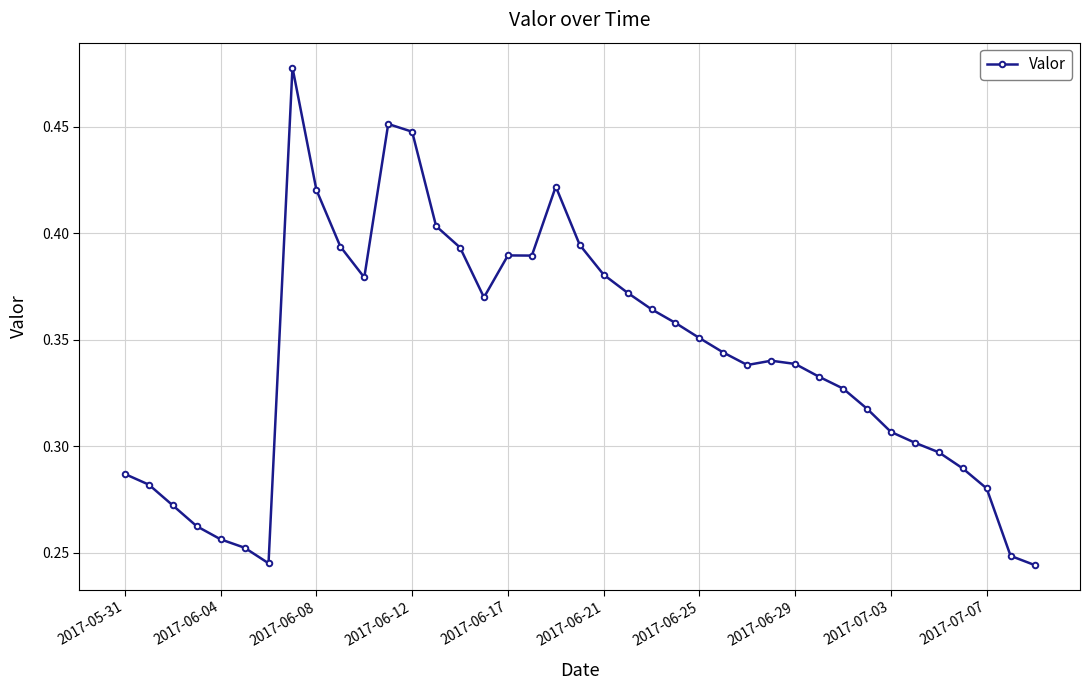

True or false: there are more than 2 points higher than both neighbors.

True